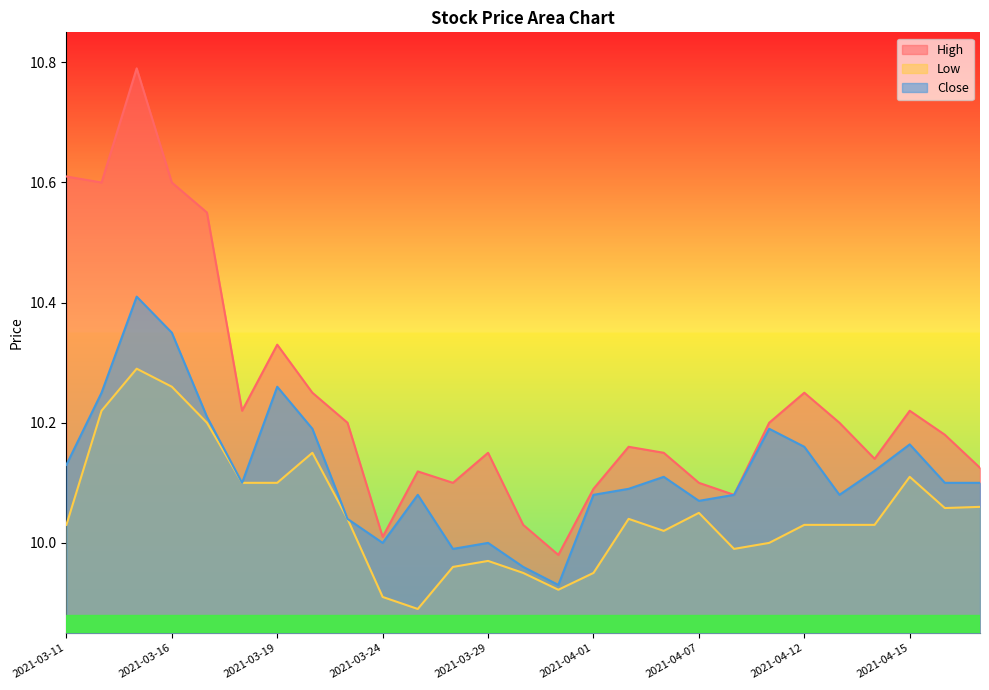

The value of Low at 2021-04-14 is 10.0. True or false?

True